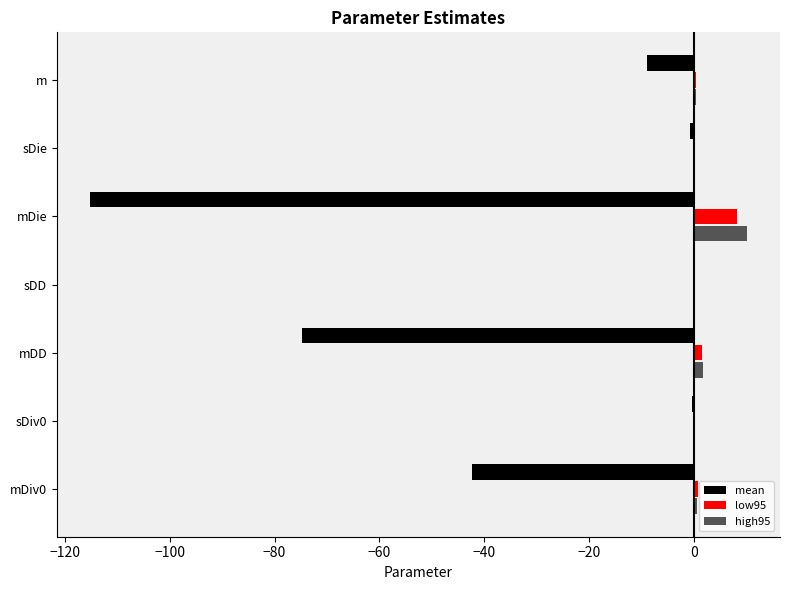

Is the value of high95 at mDie greater than the value of low95 at mDiv0?

Yes